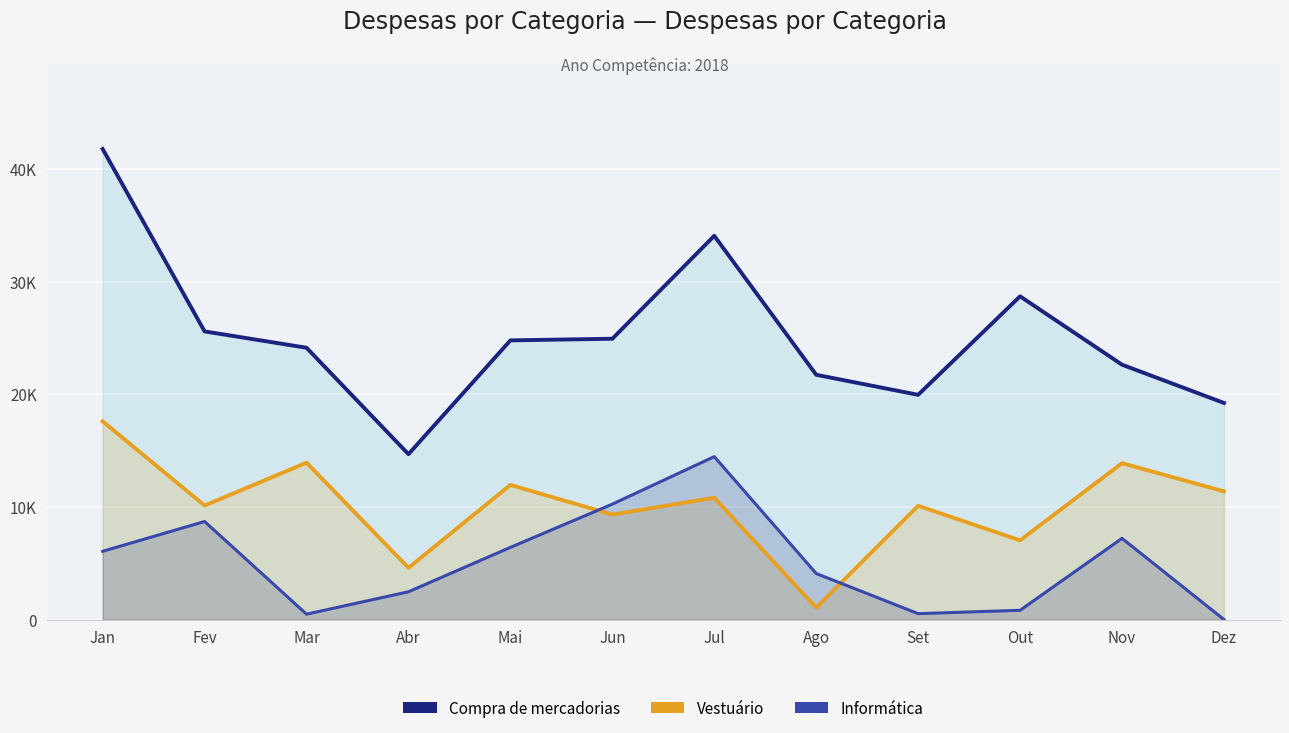

True or false: Vestuário and Compra de mercadorias intersect in this chart.

False